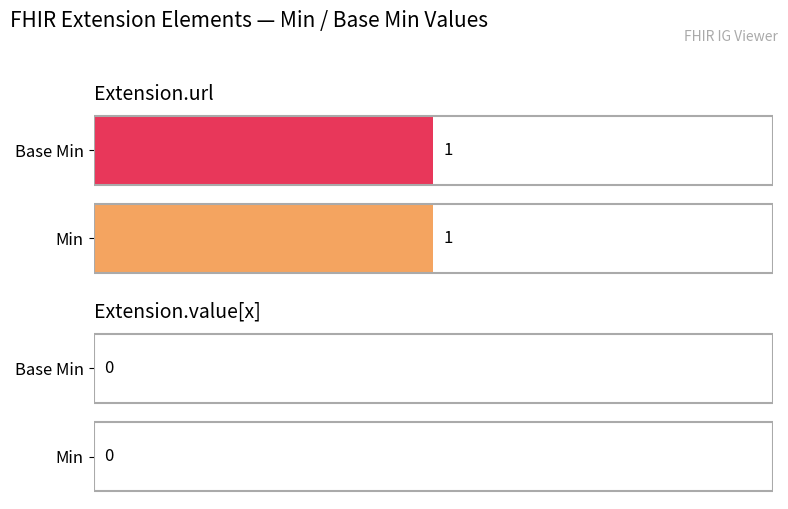

At how many categories does at least one series exceed 0?

1